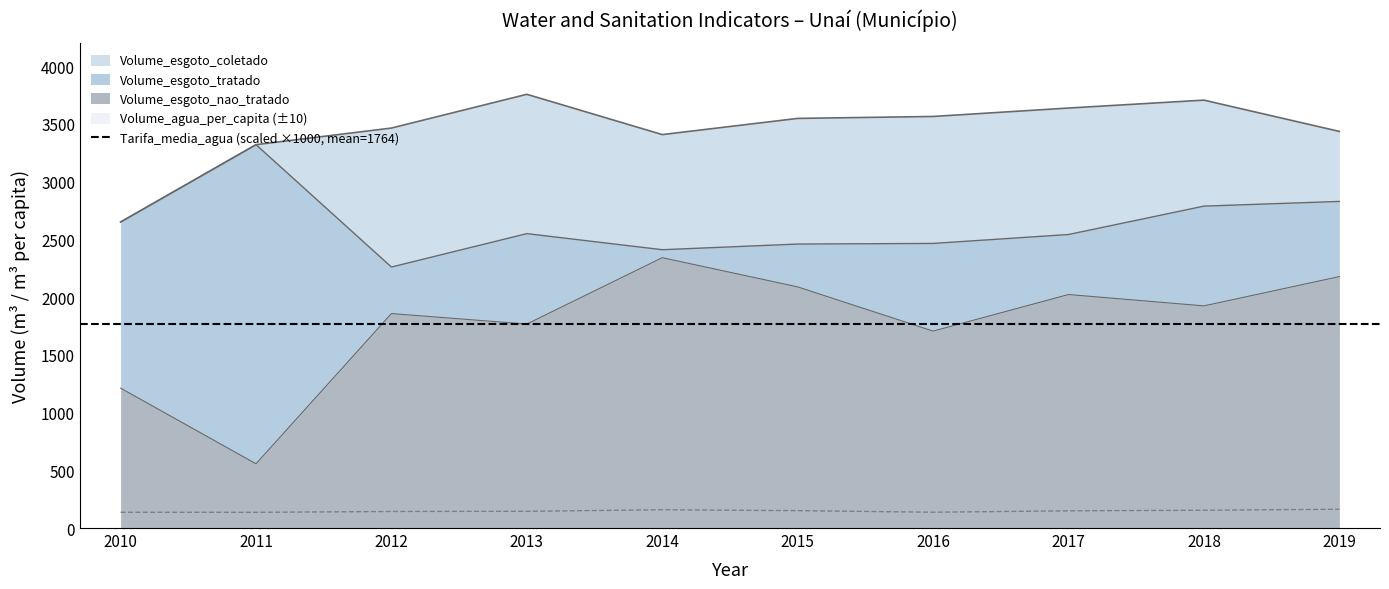

Which has a higher value, 2011 or 2012?

2012